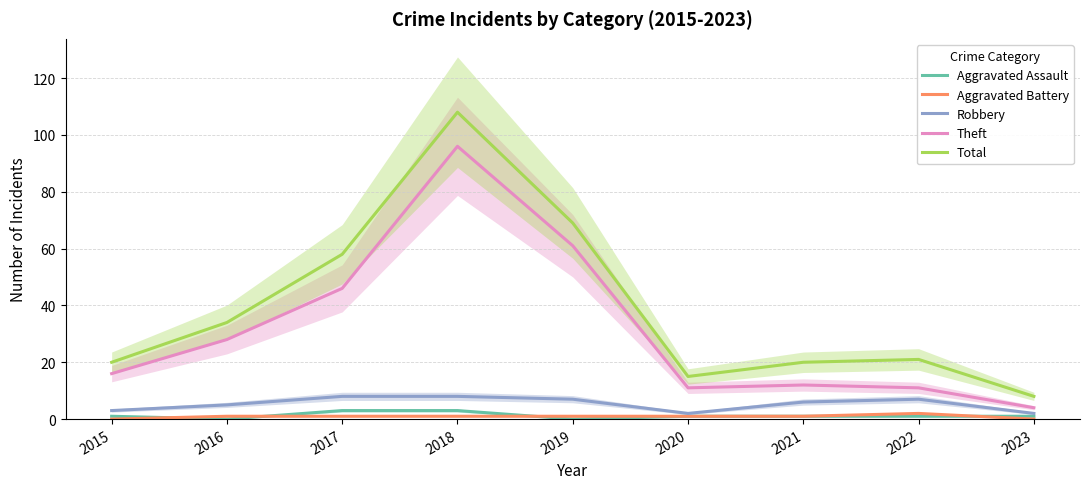

What is the sum of the Aggravated Battery values at 2018 and 2023?

1